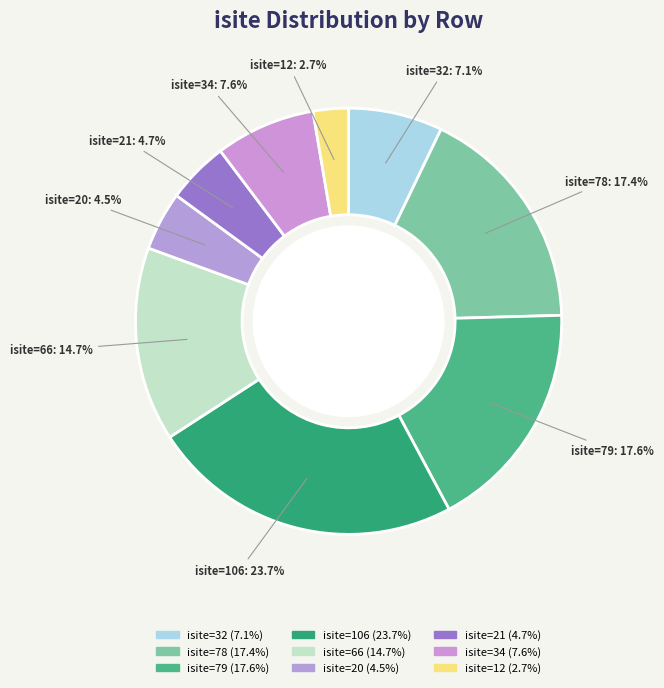

Count the number of slices in the pie.

9